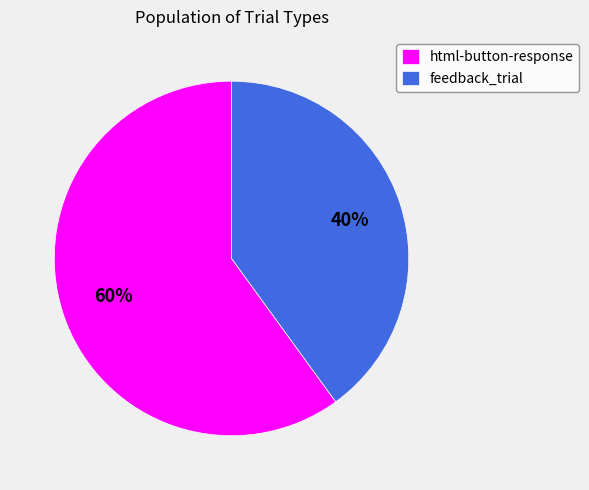

Do feedback_trial and html-button-response together represent more than half of the pie?

Yes